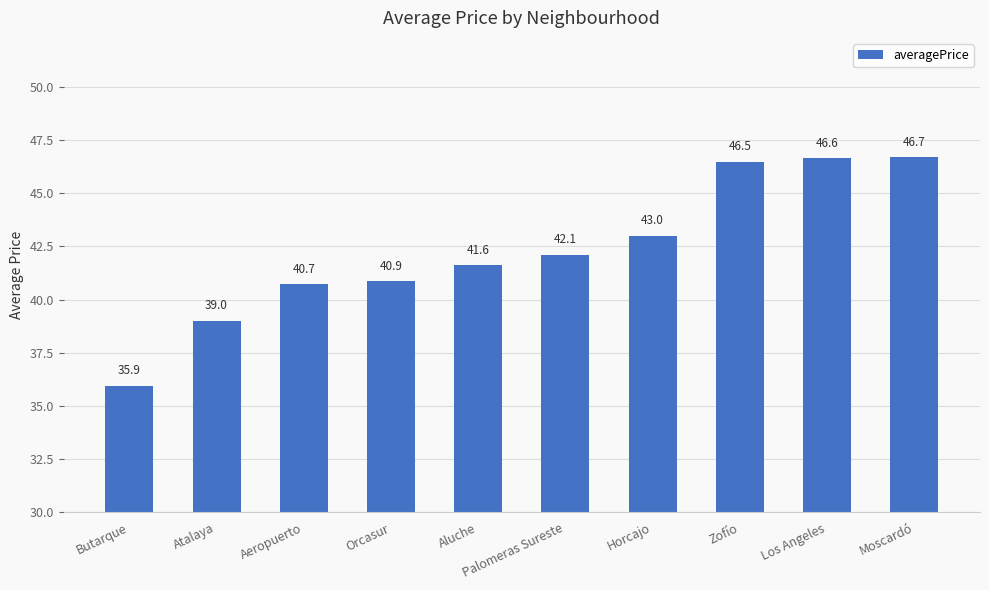

At which category does the chart reach its minimum across all series?

Butarque